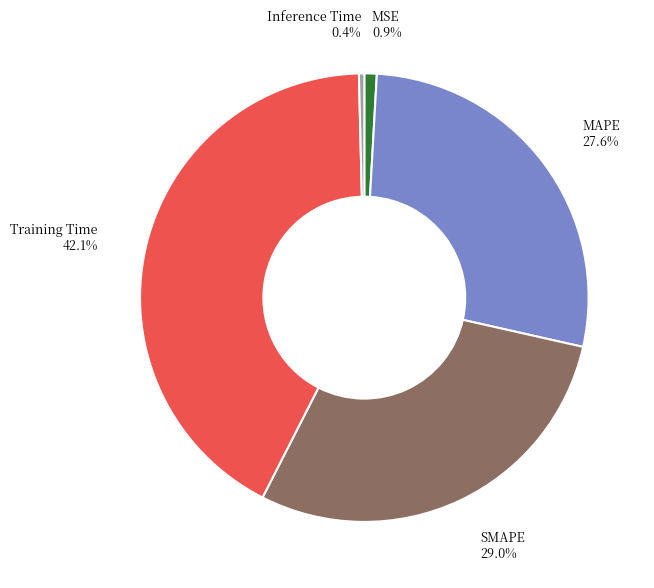

Is Training Time the majority of the pie?

No